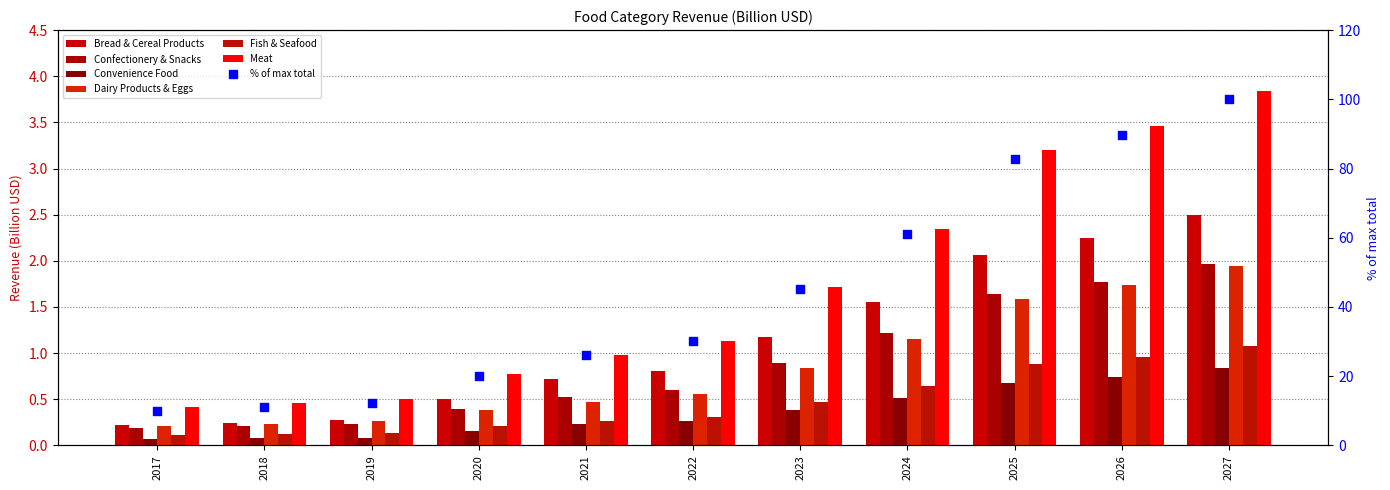

Which series has the largest total across all categories?

Meat